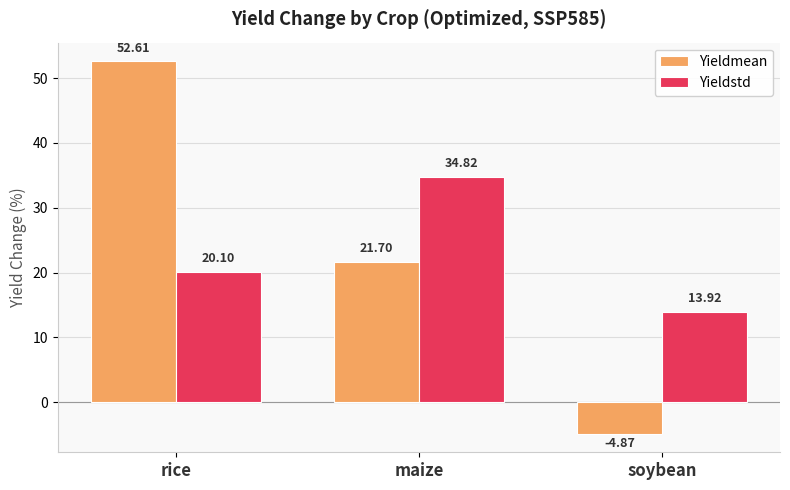

What is the label of the 1st bar from the left?

rice